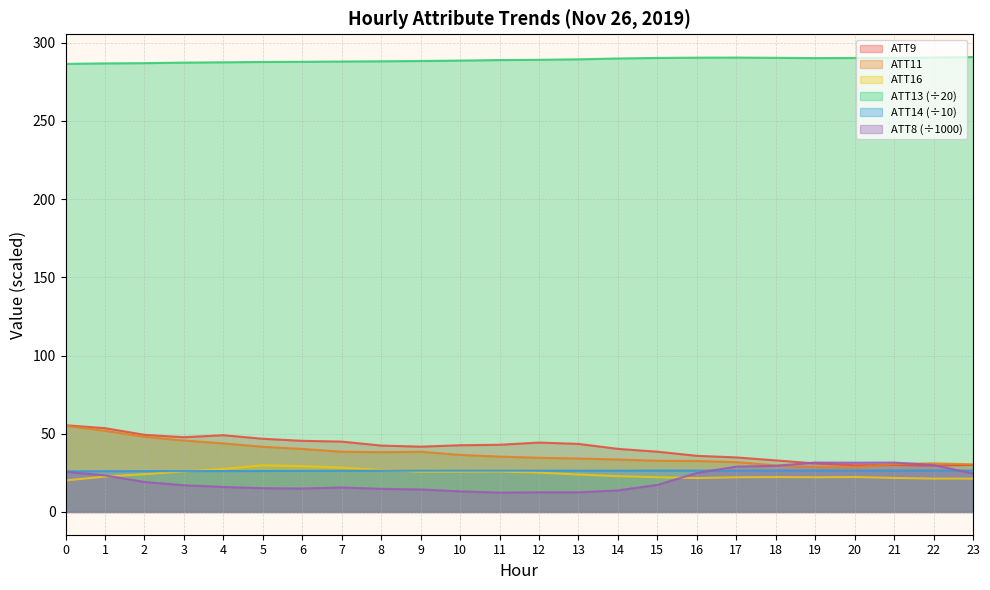

True or false: ATT16 and ATT11 intersect in this chart.

False